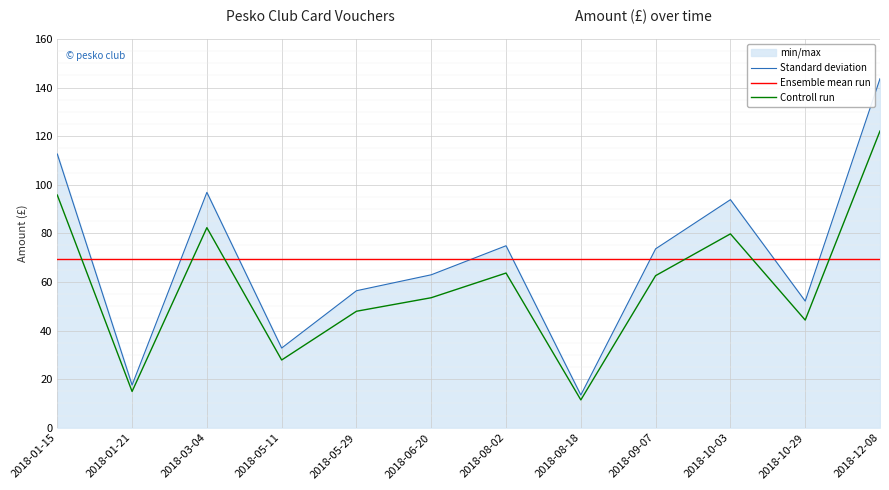

Reading left to right, what are all the values shown in this chart?

Standard deviation: 112.7	17.5	96.9	32.8	56.4	62.9	74.9	13.4	73.6	93.9	52.1	143.7
Ensemble mean run: 69.2	69.2	69.2	69.2	69.2	69.2	69.2	69.2	69.2	69.2	69.2	69.2
Controll run: 95.8	14.9	82.3	27.9	47.9	53.5	63.7	11.4	62.6	79.8	44.3	122.1